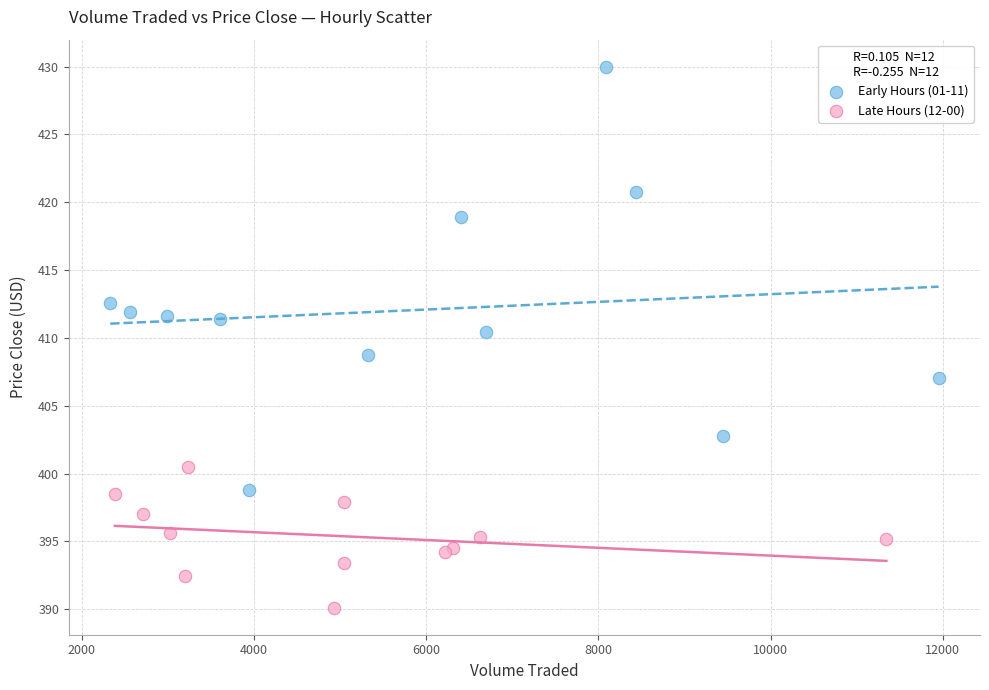

Which series has the widest spread of Y values?

Early Hours (01-11)